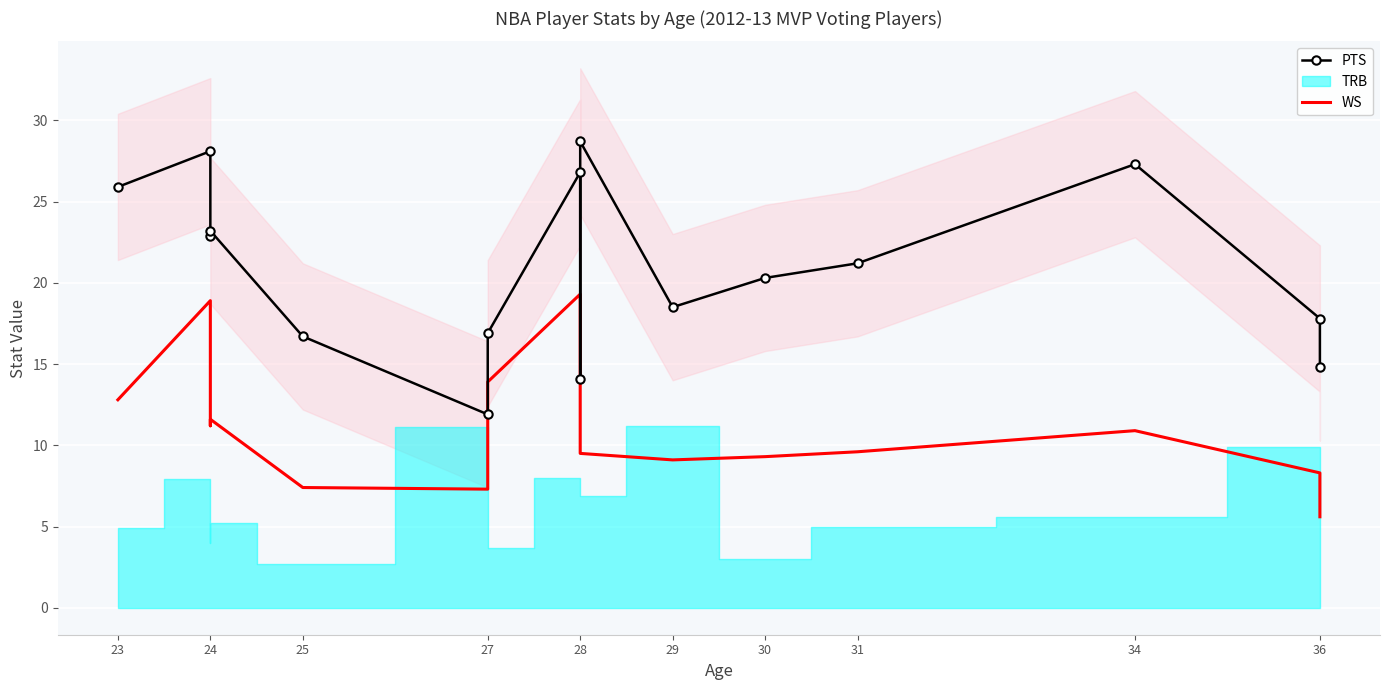

Is the value of WS at 28 greater than the value of PTS at 28?

No